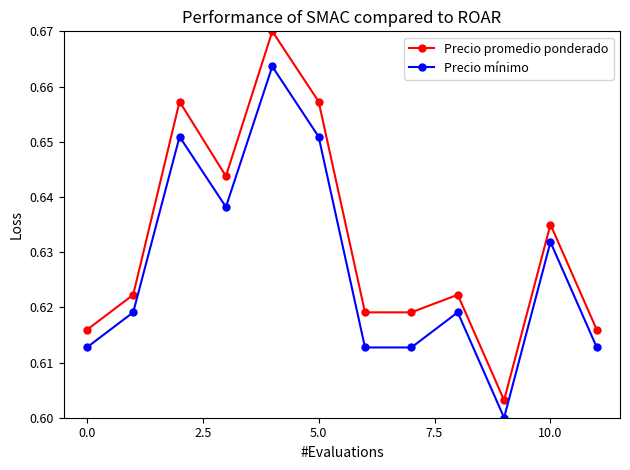

List the series in order of their overall mean, highest first.

Precio promedio ponderado, Precio mínimo